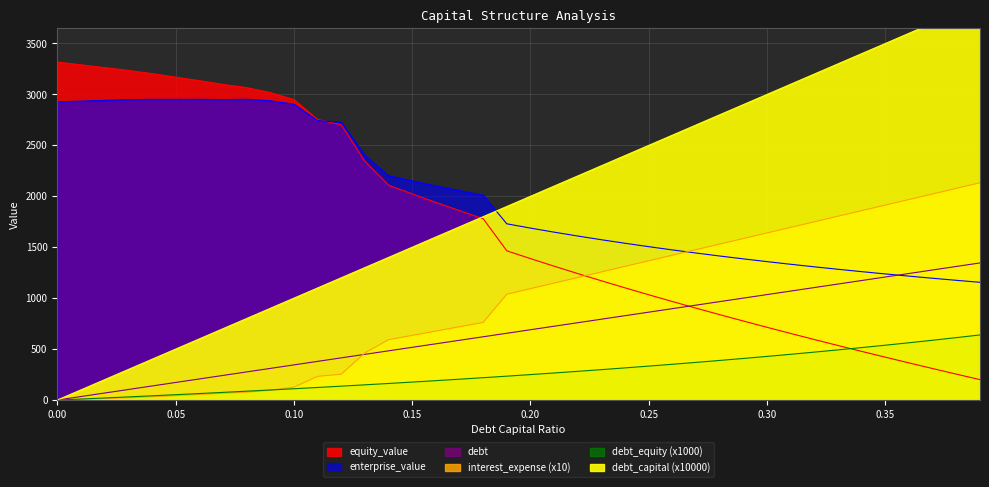

Is it true that debt equals 2576.7 at 0.38?

False